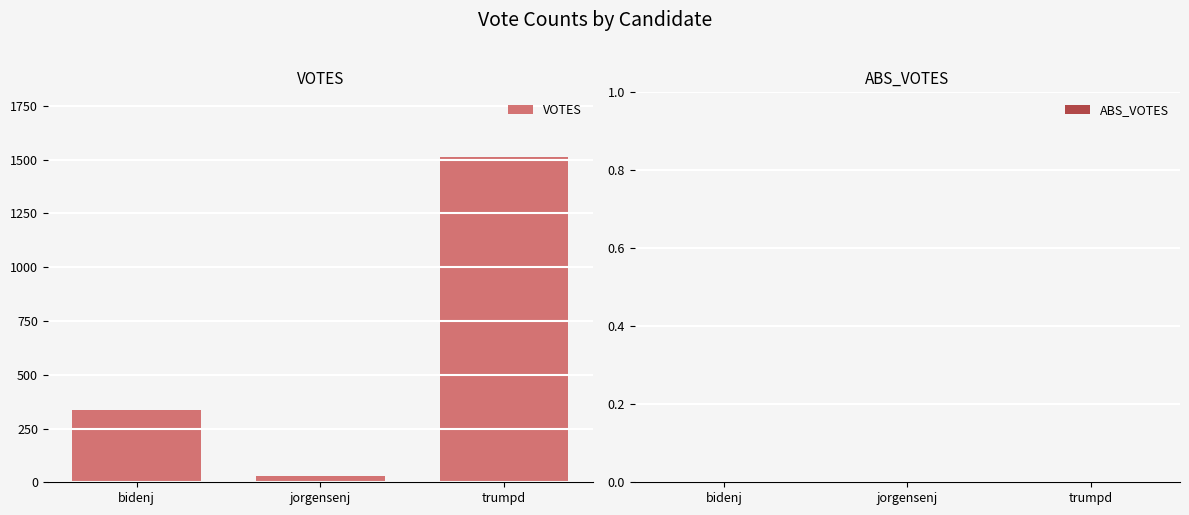

Count the number of data series in this chart.

1